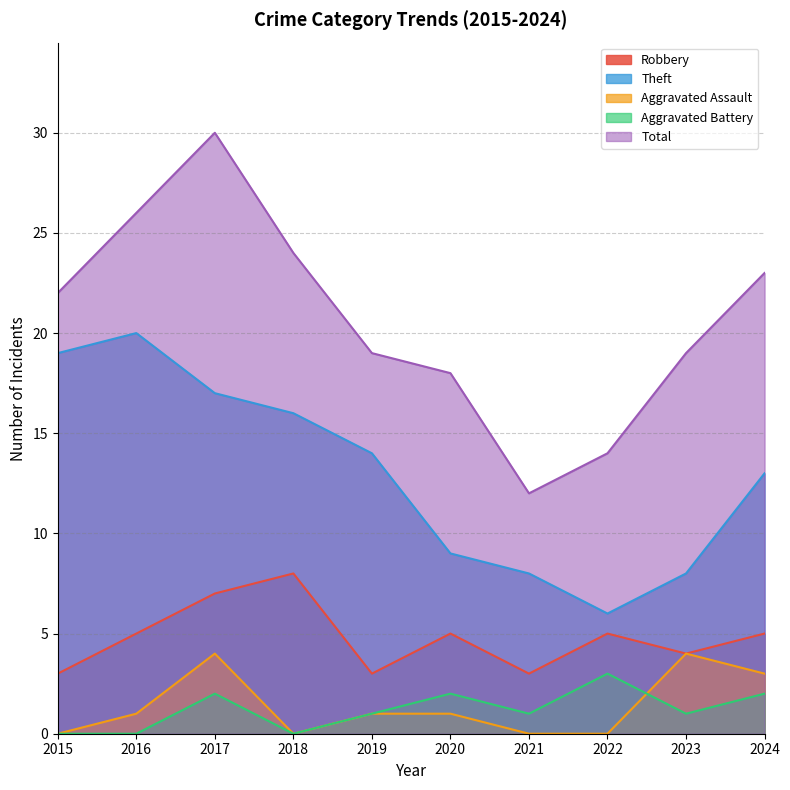

True or false: Total and Aggravated Battery cross at least once.

False